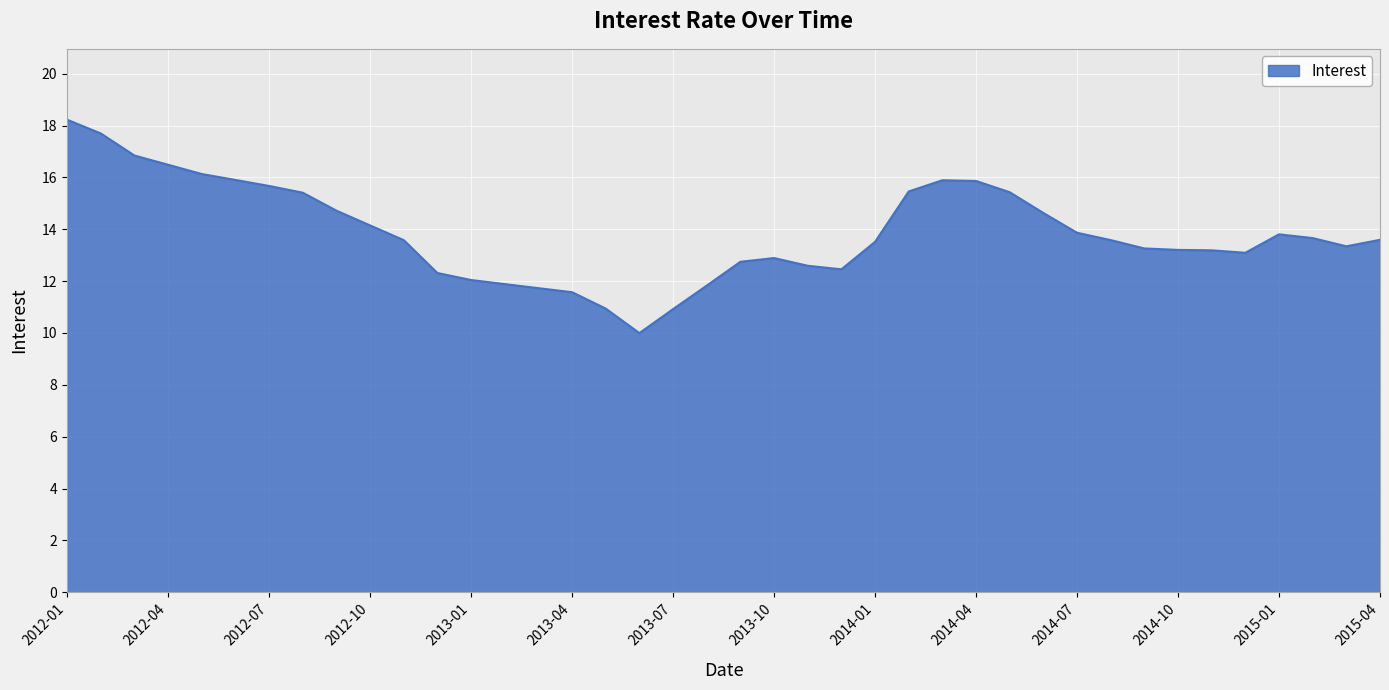

What is the difference between the maximum and minimum values?

8.2